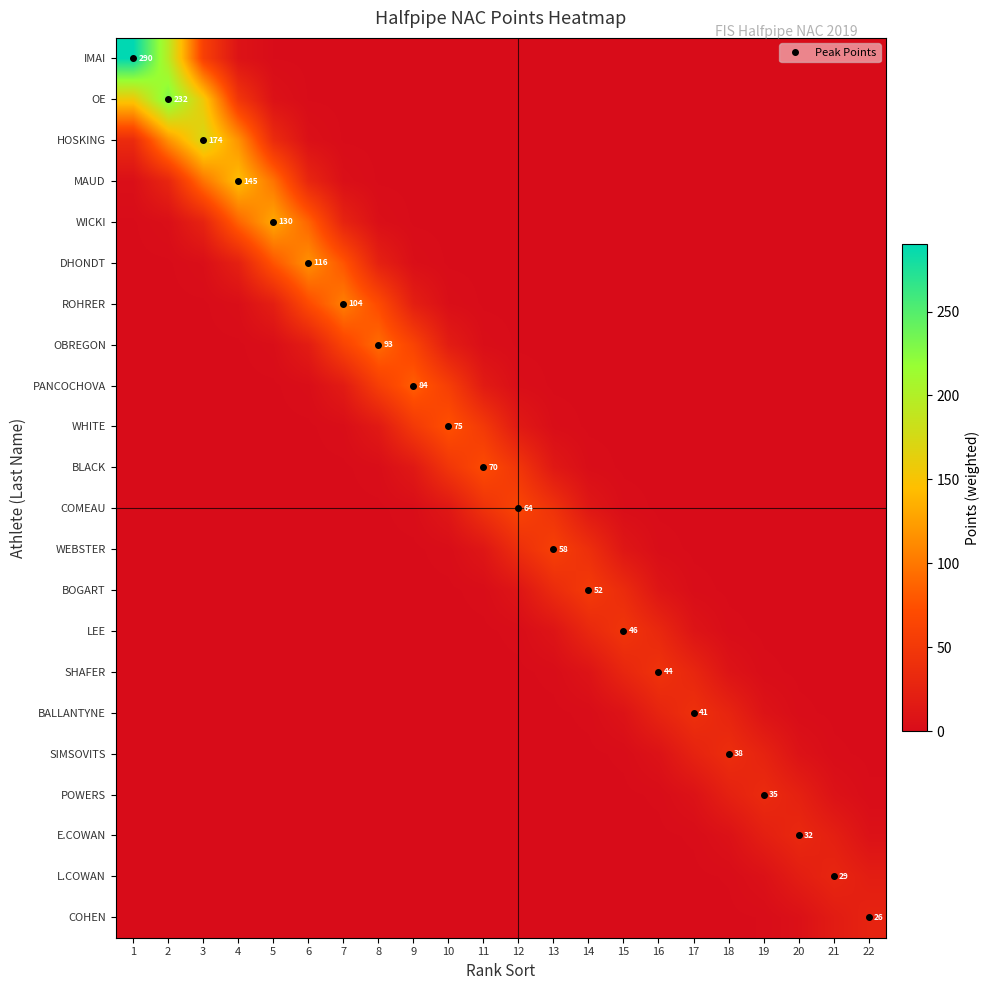

Which series has the widest spread of values?

IMAI